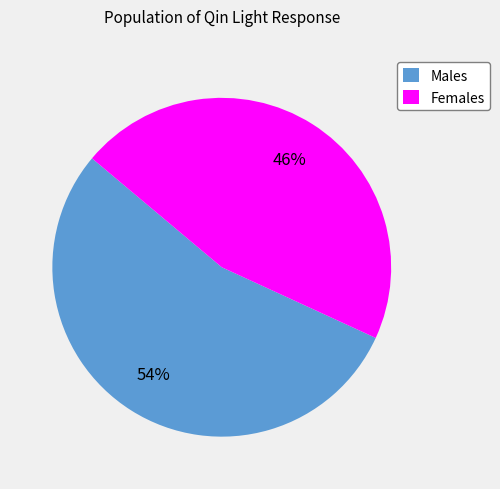

Which category has the biggest portion of the pie?

Males